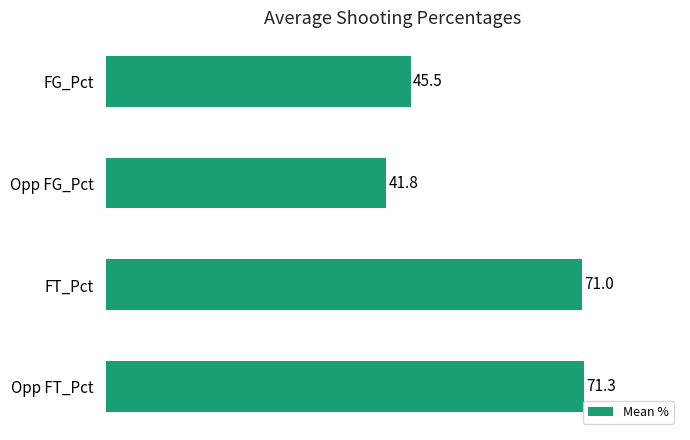

Does the chart contain stacked bars?

No